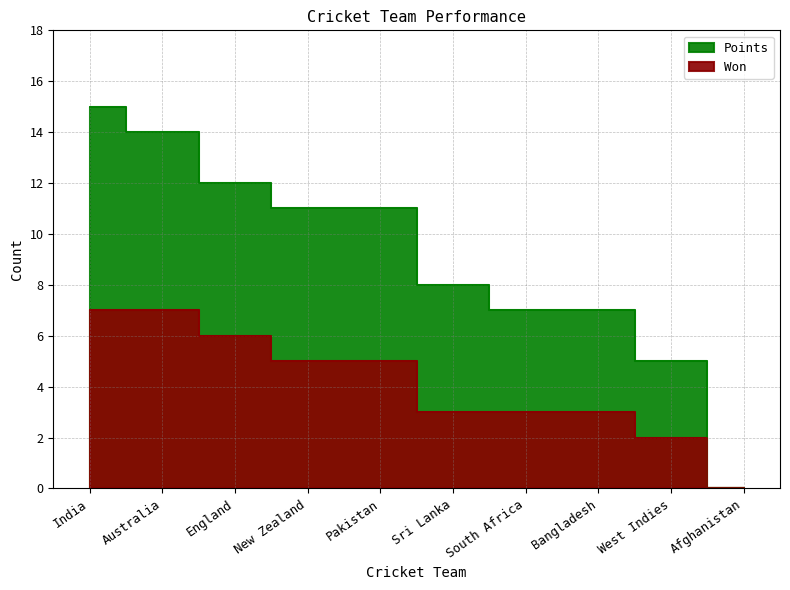

Reading left to right, transcribe all the data shown in this chart.

Won: India=7	Australia=7	England=6	New Zealand=5	Pakistan=5	Sri Lanka=3	South Africa=3	Bangladesh=3	West Indies=2	Afghanistan=0
Points: India=15	Australia=14	England=12	New Zealand=11	Pakistan=11	Sri Lanka=8	South Africa=7	Bangladesh=7	West Indies=5	Afghanistan=0